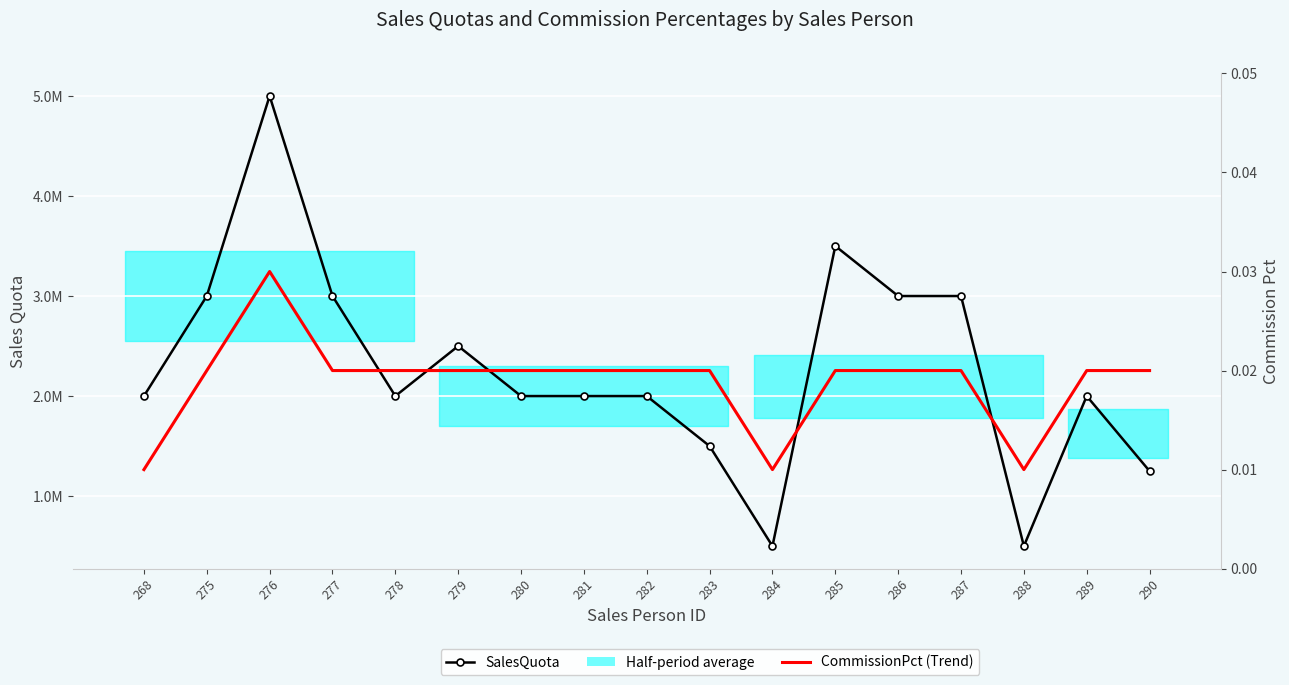

Which category has the highest value in the SalesQuota series?

276